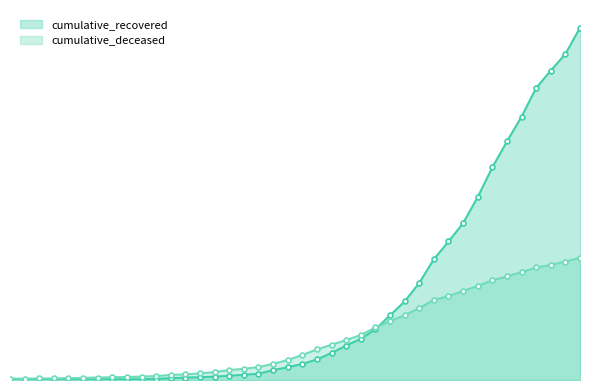

Does the chart have visible grid lines?

No